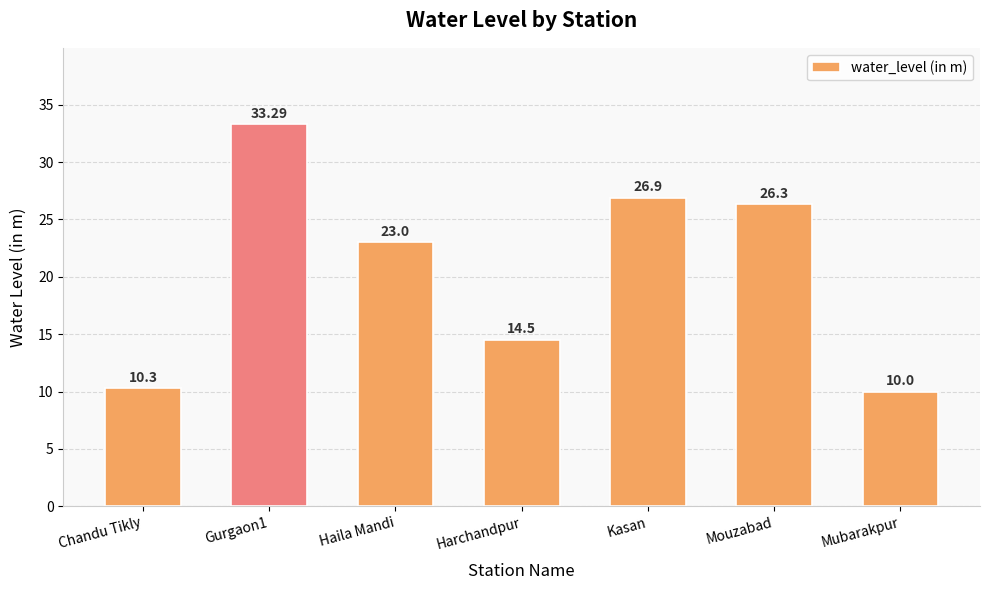

Count the number of categories in the chart.

7